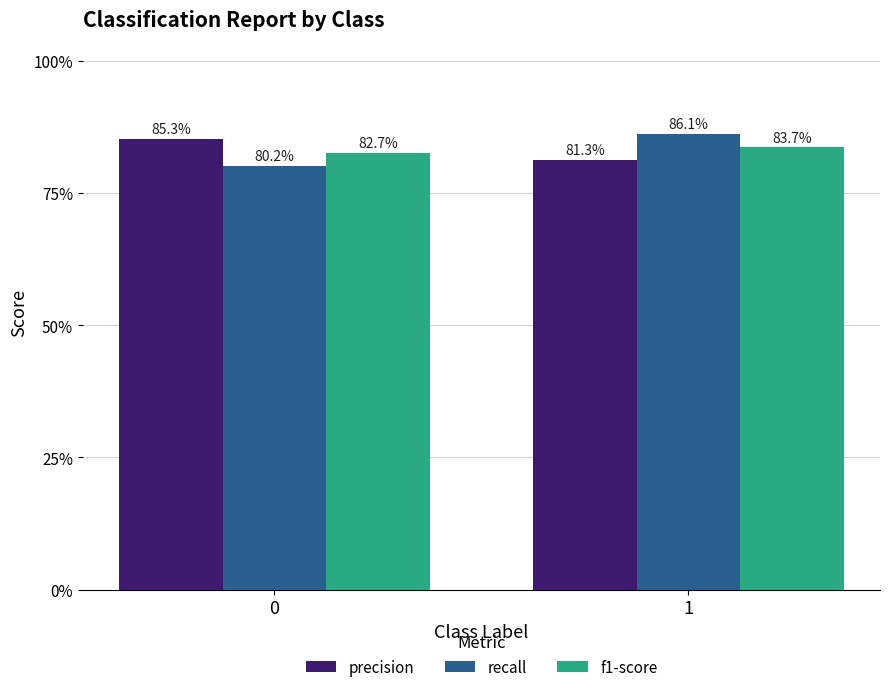

Reading right to left, extract all data points from this chart.

precision: 1=0.8	0=0.9
recall: 1=0.9	0=0.8
f1-score: 1=0.8	0=0.8